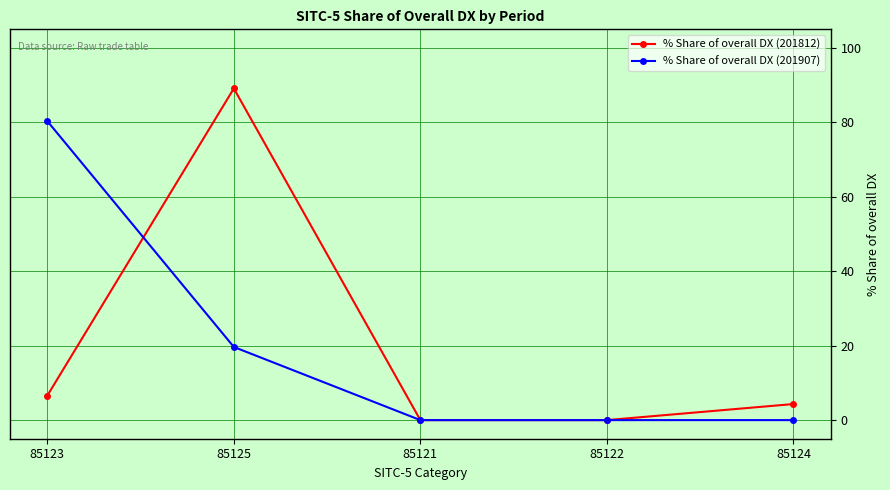

True or false: % Share of overall DX (201812) has more than 2 interior local peaks.

False